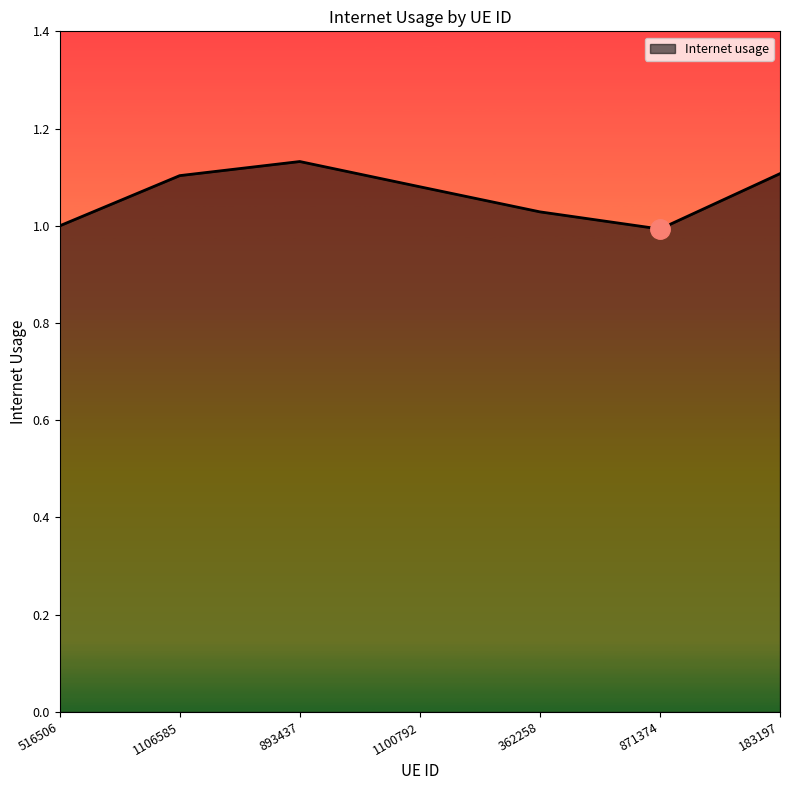

What position from the left is 516506?

1